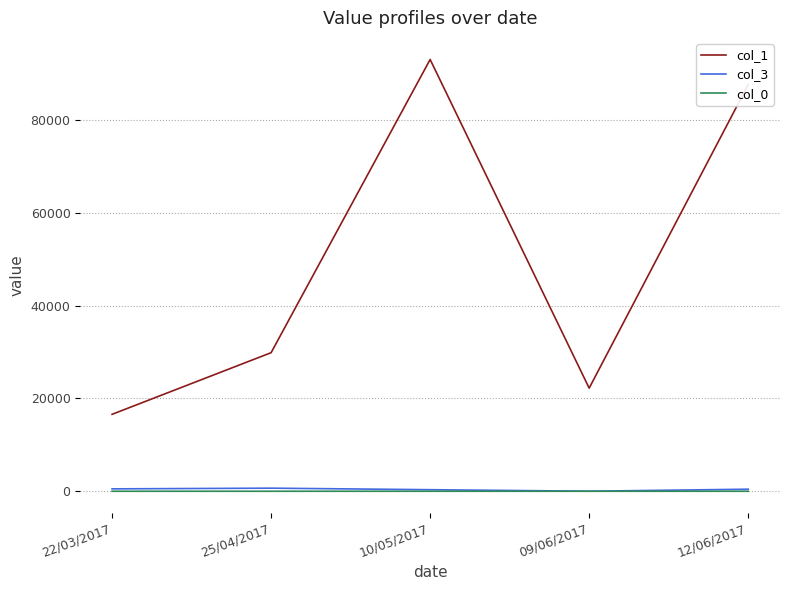

What is the difference between the highest and lowest values at 22/03/2017?

16586